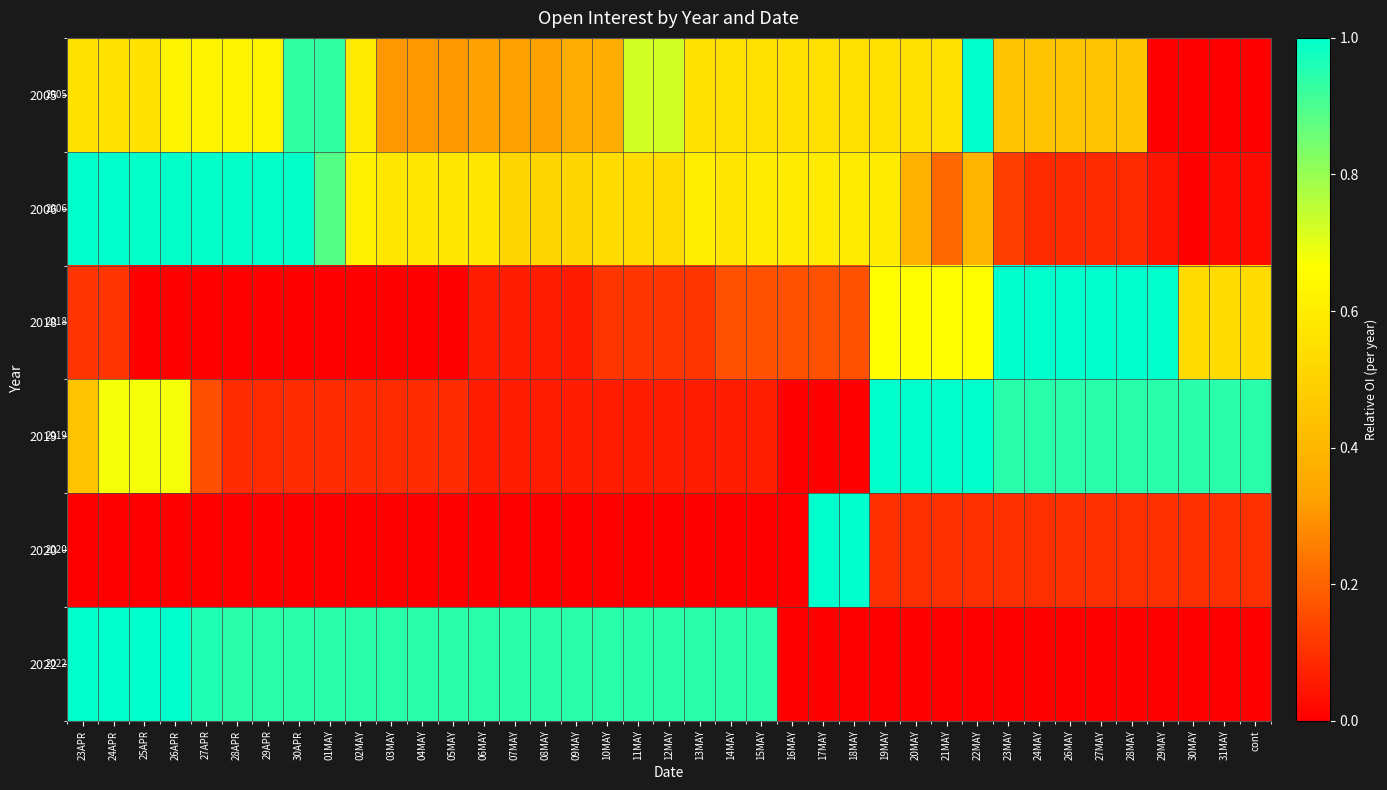

At which label is 2006 closest to 0?

30MAY